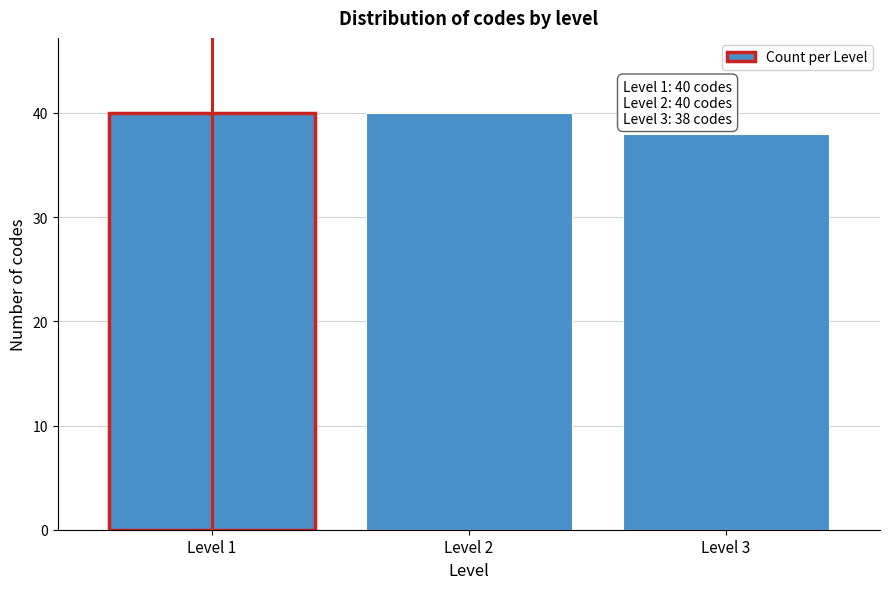

Reading right to left, extract all data points from this chart.

38	40	40